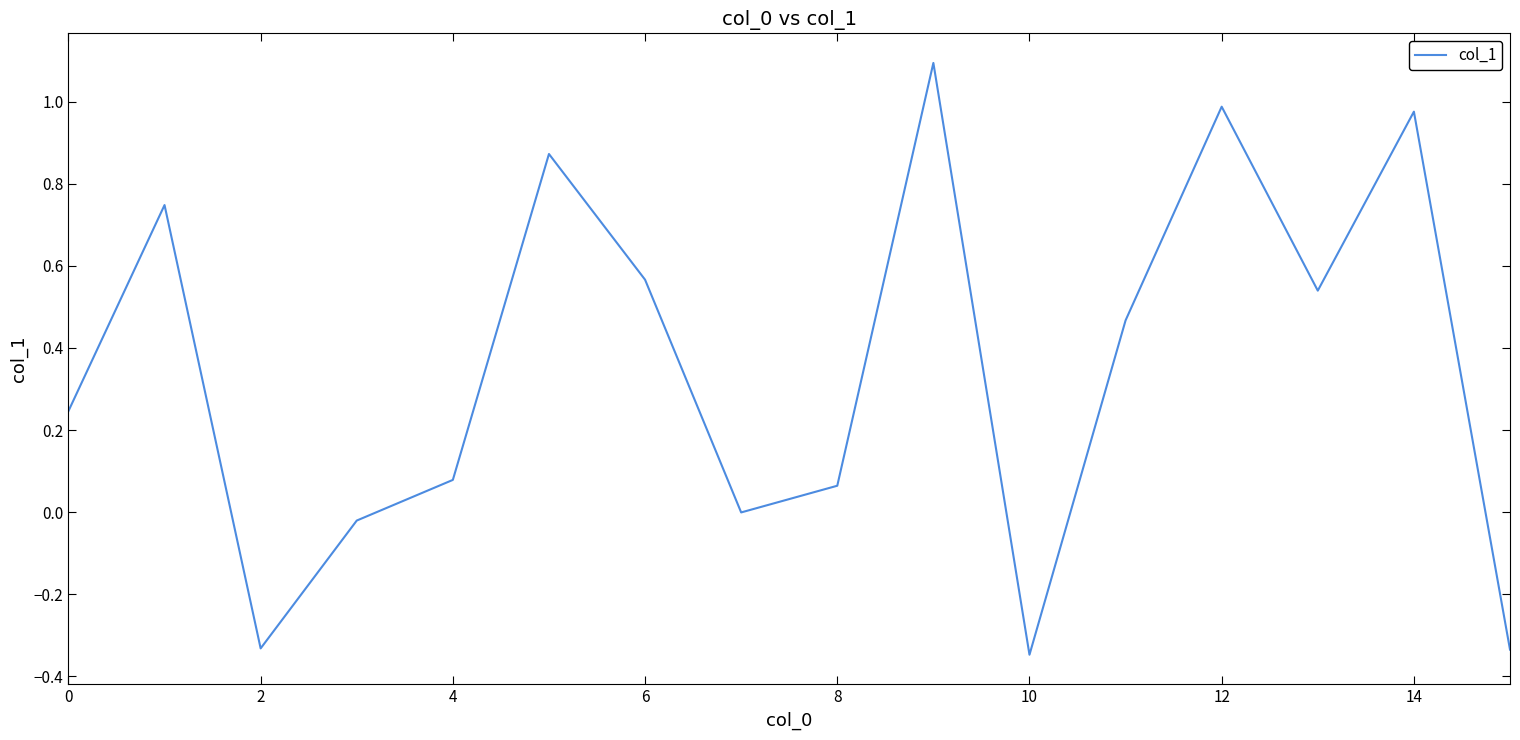

What is the greatest value displayed?

1.1